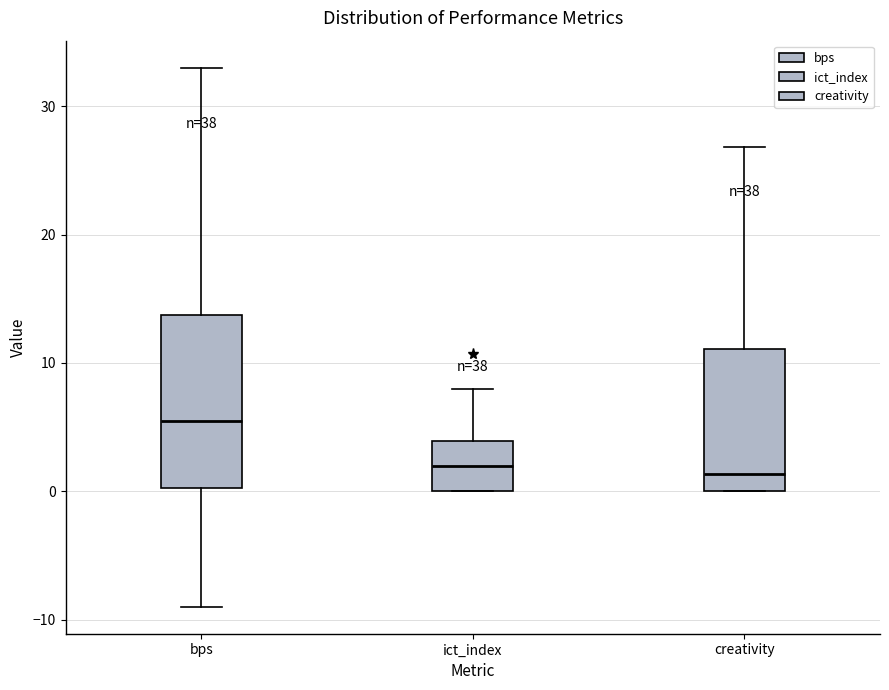

Reading left to right, read every box against the y-axis: the position of its median line, the range the box covers, and the ends of its whiskers. The values are not printed on the chart, so give them approximately, as read against the axis.

bps: median 6, box 0 to 14, whiskers -9 to 33
ict_index: median 2, box 0 to 4, whiskers 0 to 8
creativity: median 1, box 0 to 11, whiskers 0 to 27